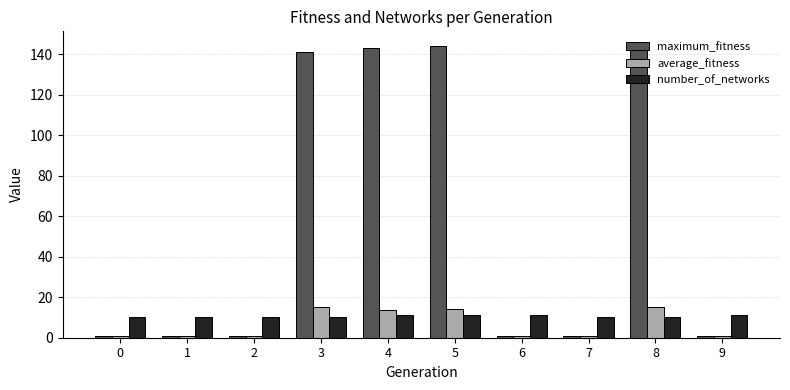

Which series has the largest range (max minus min)?

maximum_fitness